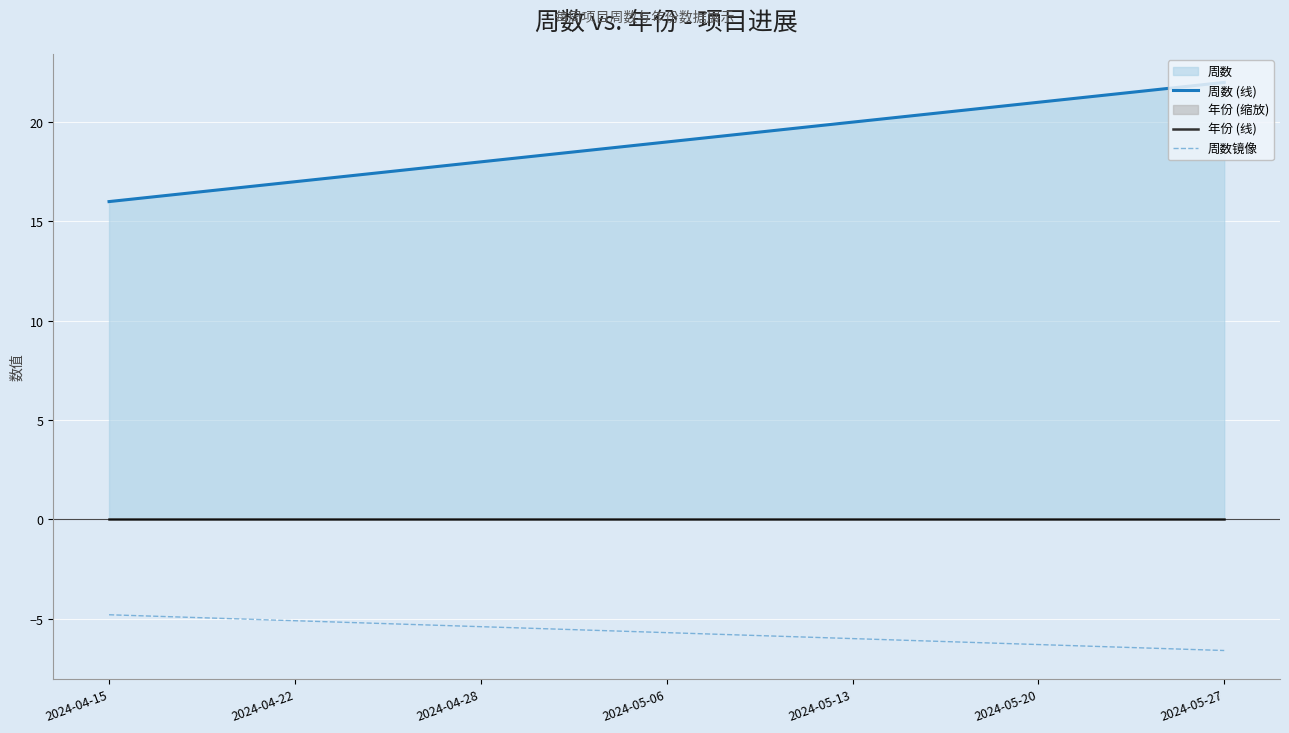

Does the chart display data point markers on the line(s)?

No